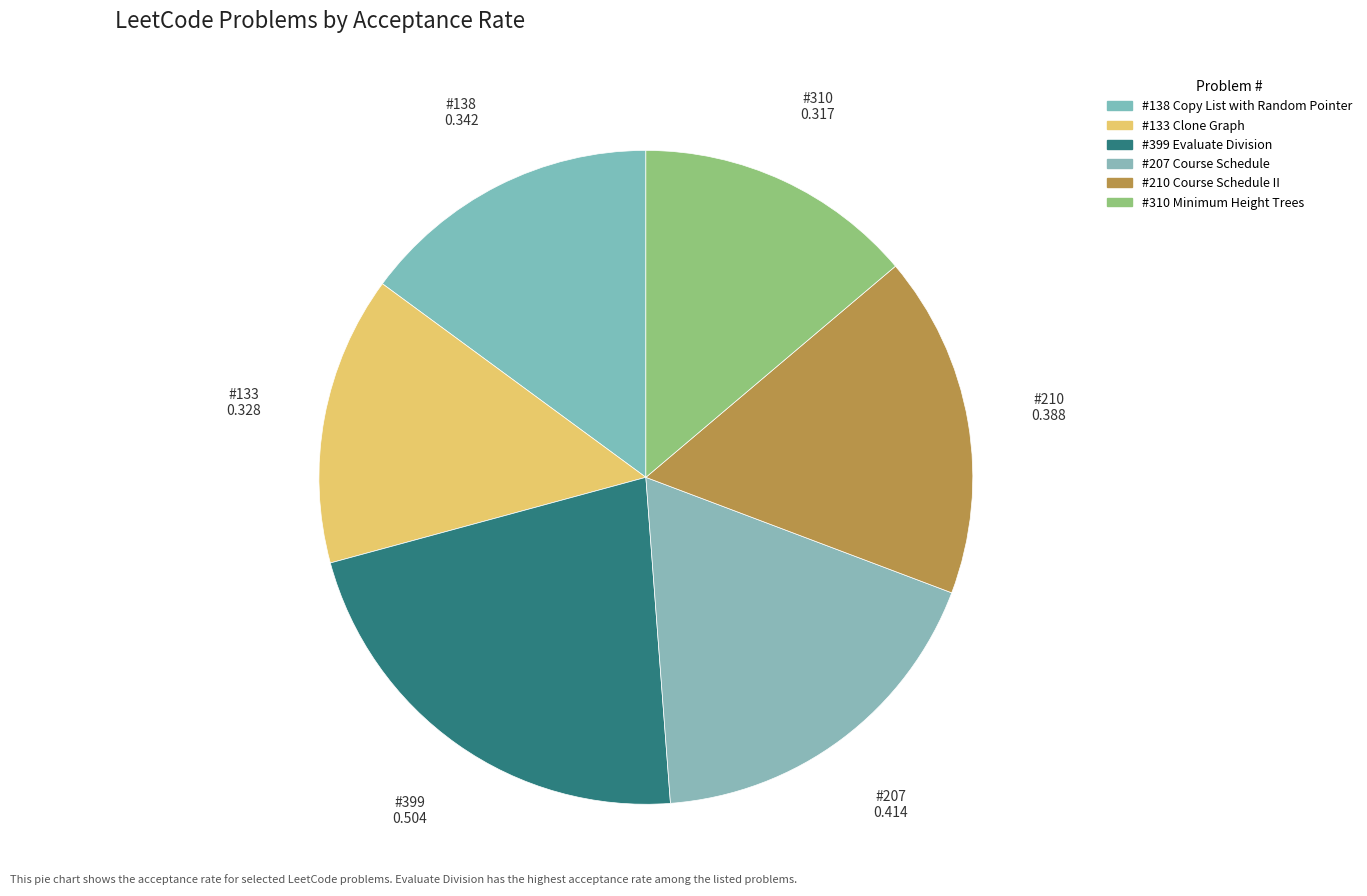

How many segments does this pie chart have?

6